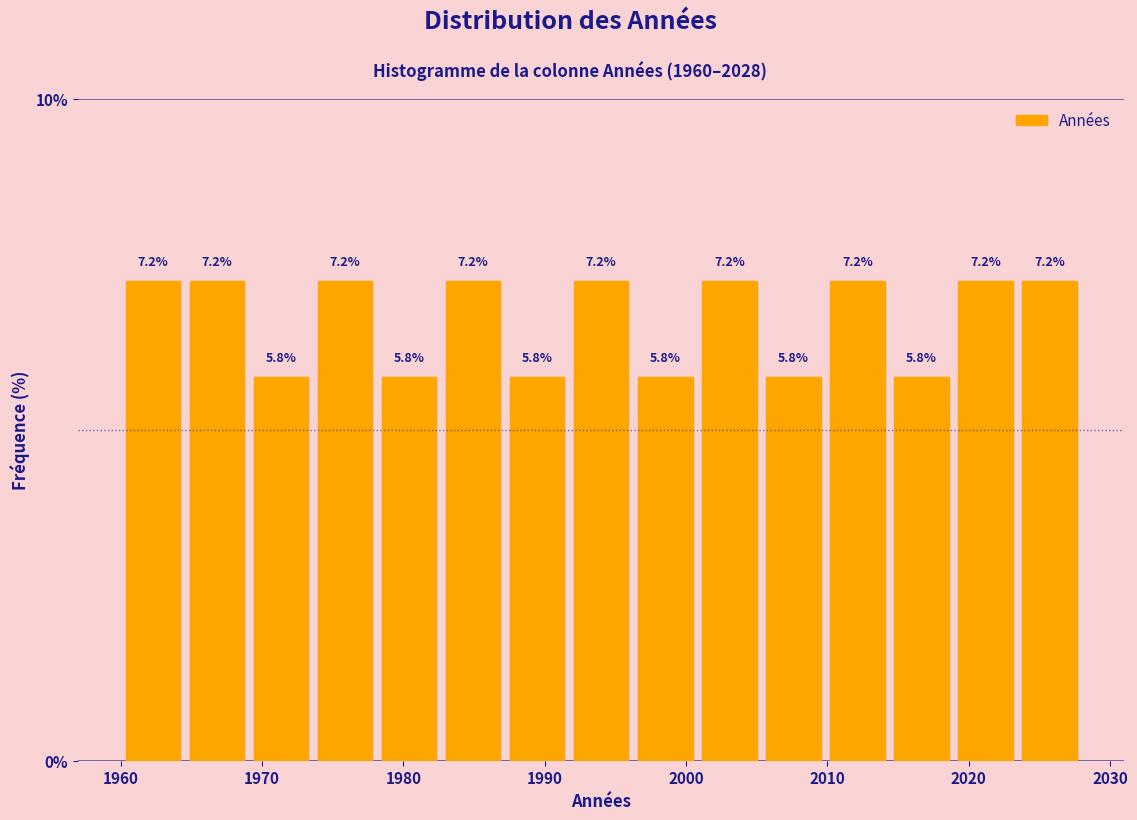

How tall is the bar that spans 2010 to 2014 on the x-axis? The bar edges are not printed on the chart, so give them approximately, as read against the axis.

7.2